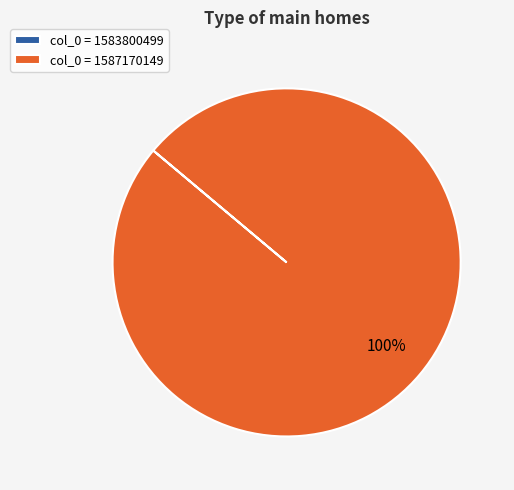

To the nearest percent, what is the average slice percentage?

50%